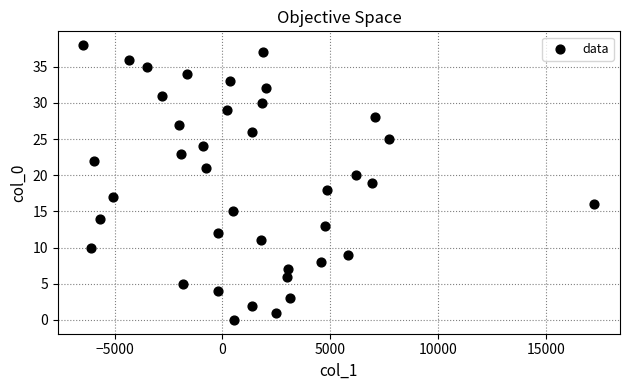

What is the range of Y values (max minus min)?

38